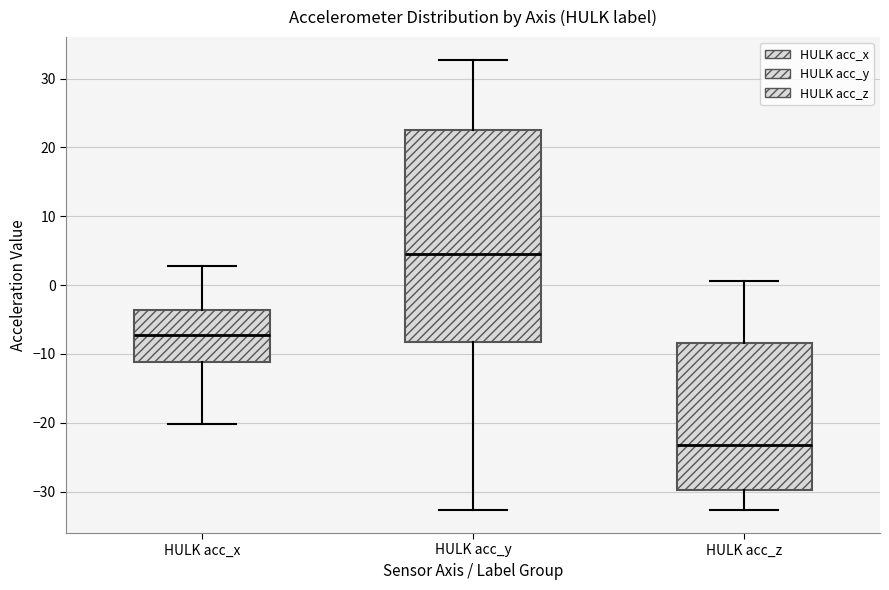

Where is the lower edge of the box for HULK acc_z on the y-axis? The values are not printed on the chart, so give them approximately, as read against the axis.

-30